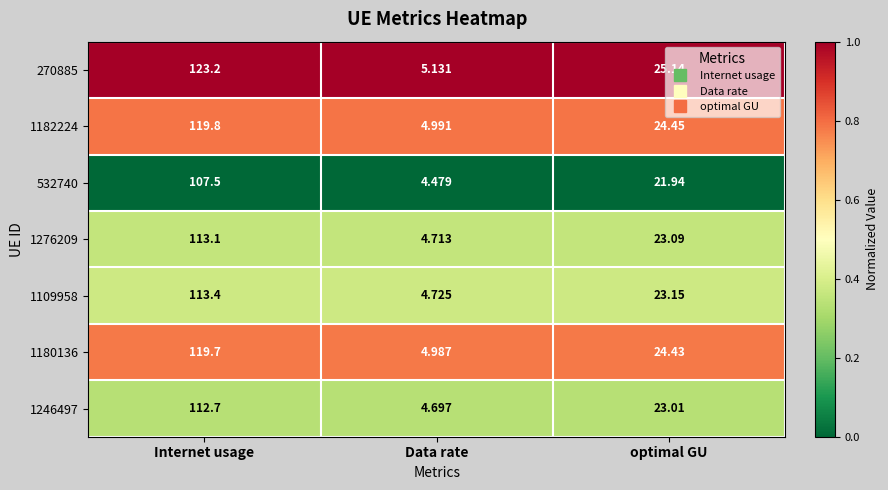

At which label is 1246497 closest to 58?

optimal GU